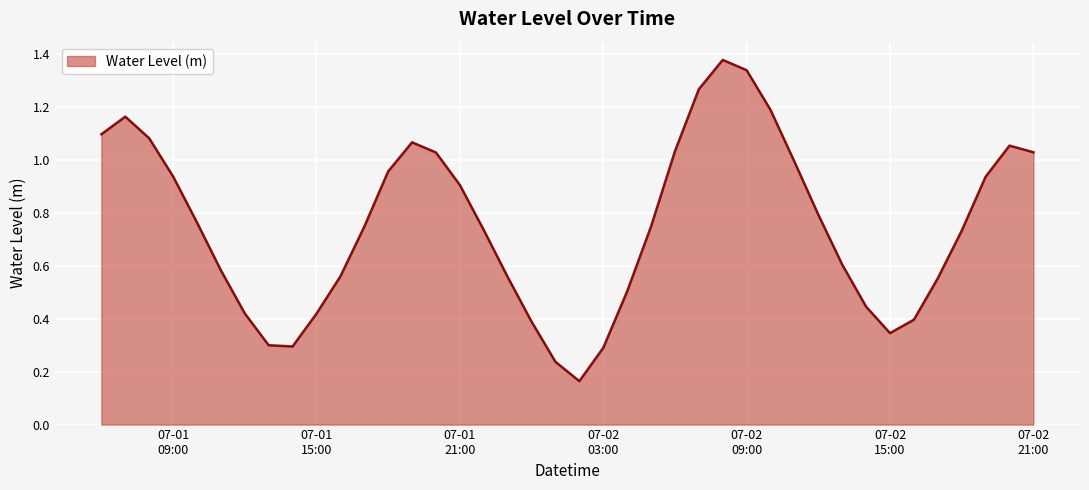

Is this an area chart (filled region under the line)?

Yes